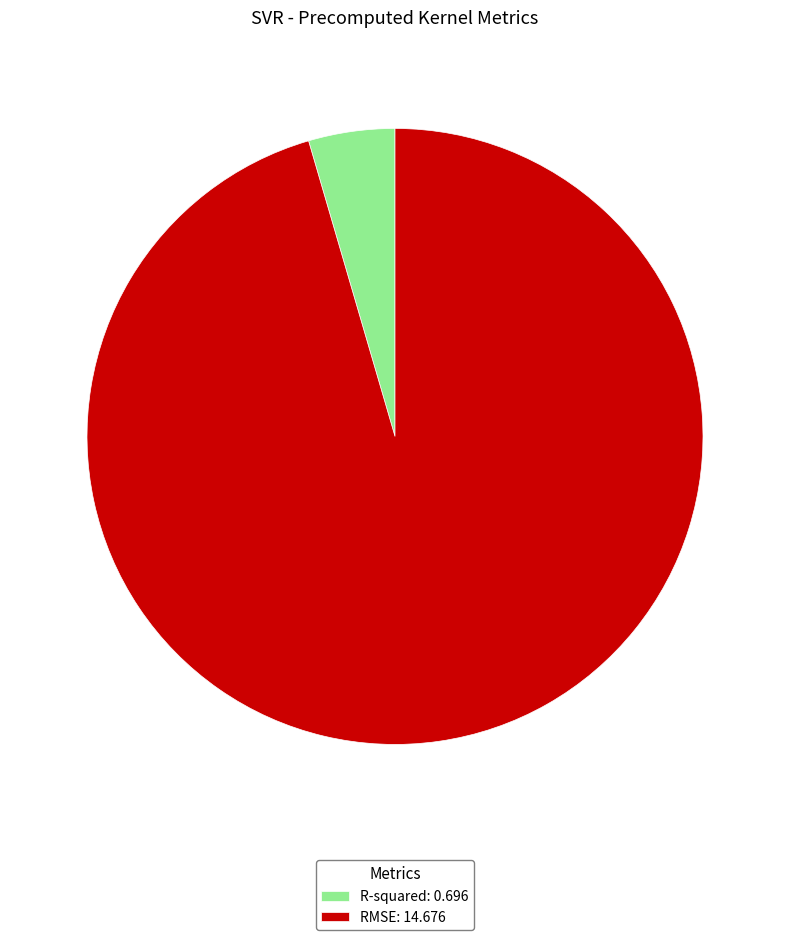

Which category has the biggest portion of the pie?

RMSE